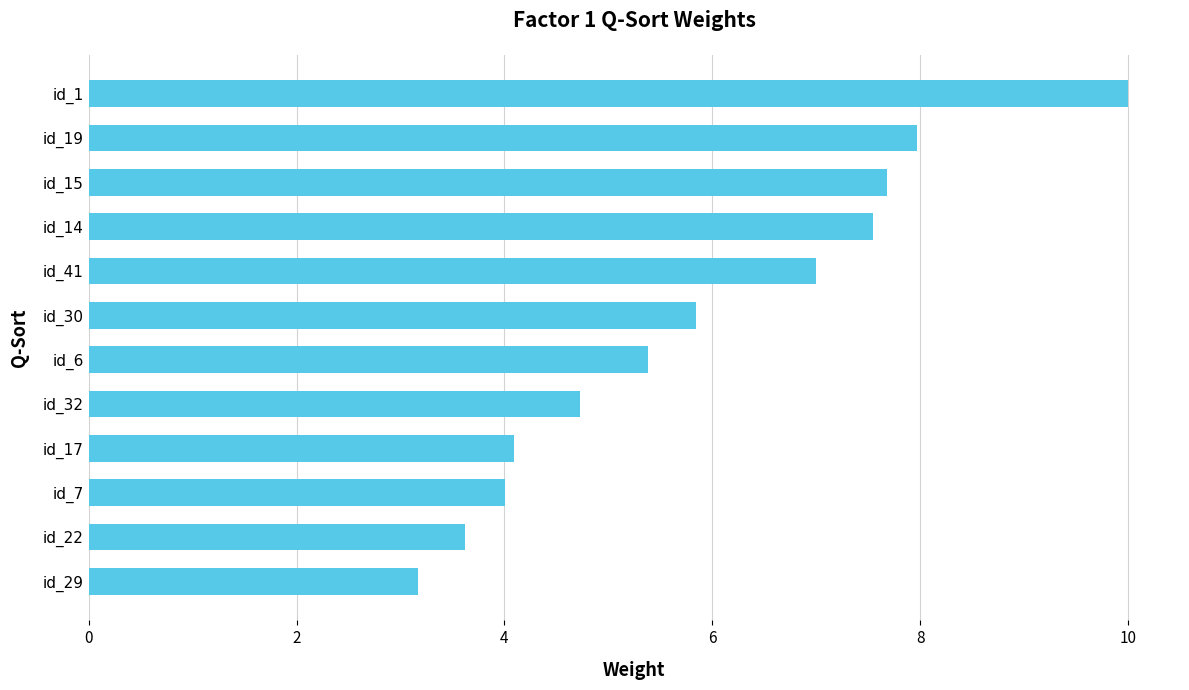

Which label corresponds to the largest value in the chart?

id_1